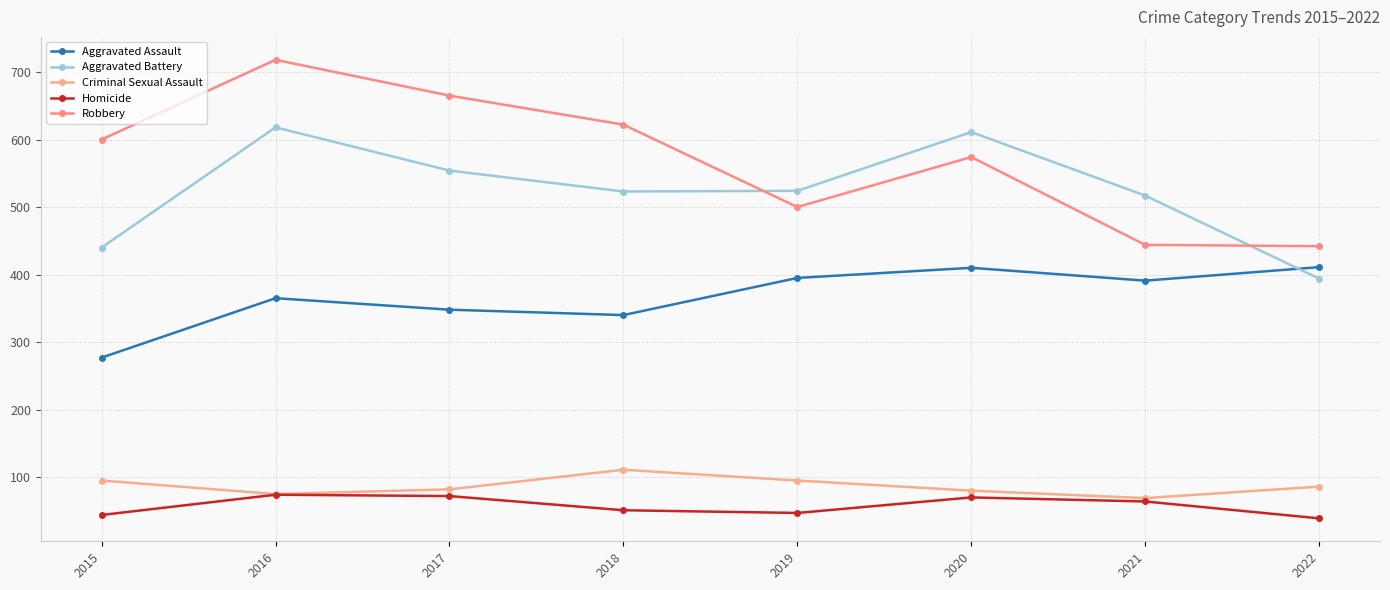

At which label does Robbery reach its minimum?

2022